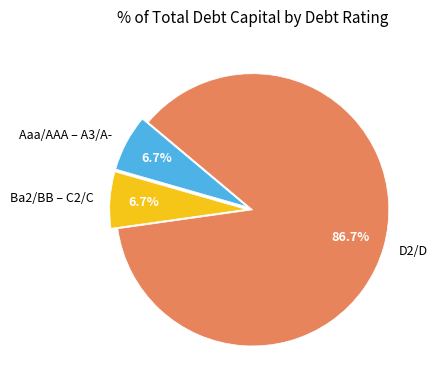

Which slice is the largest?

D2/D